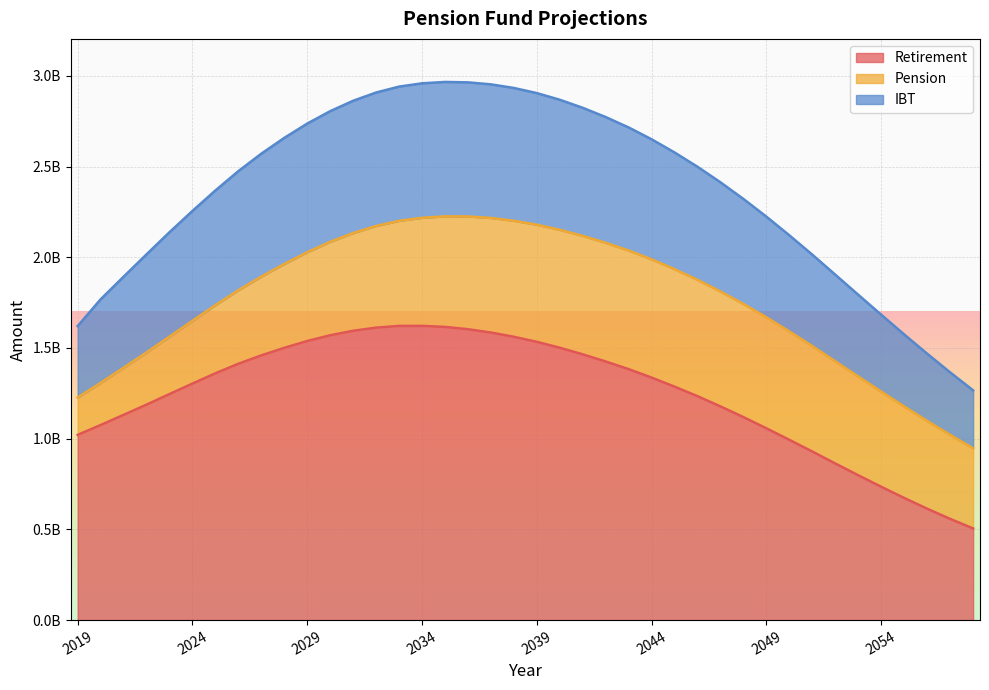

How many values in the Retirement series exceed 1336770852?

19